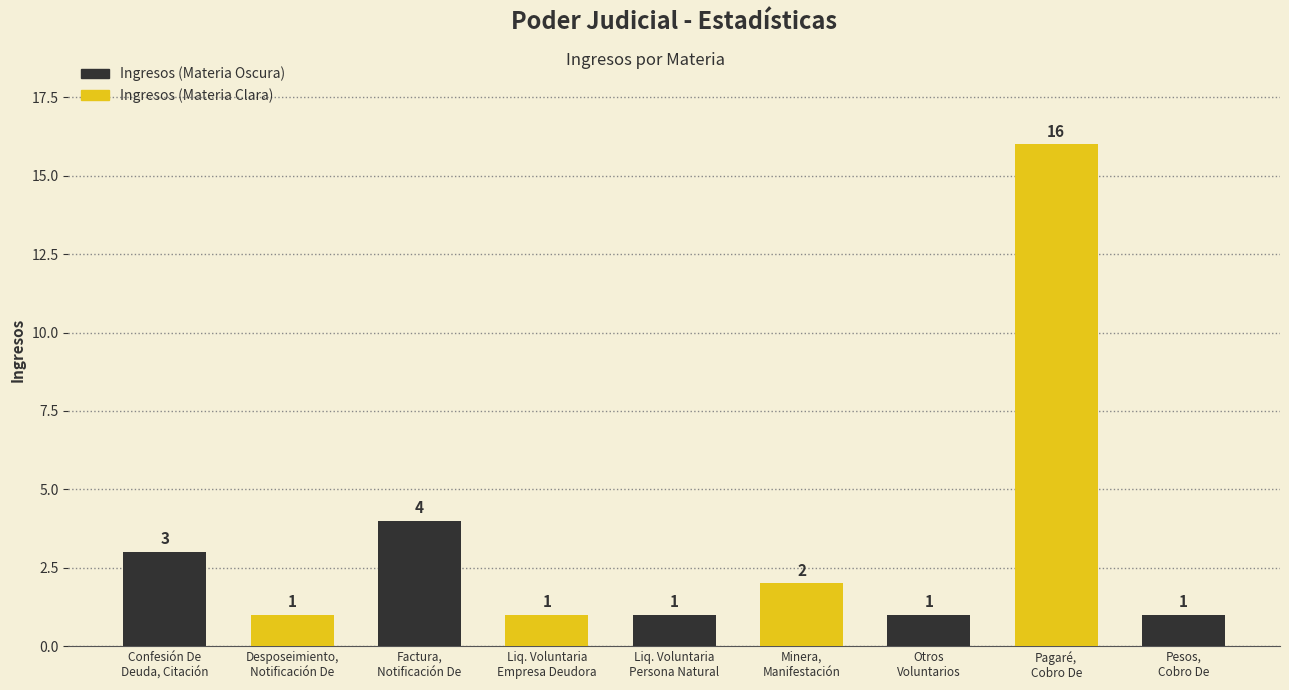

How many bars are there in total?

9